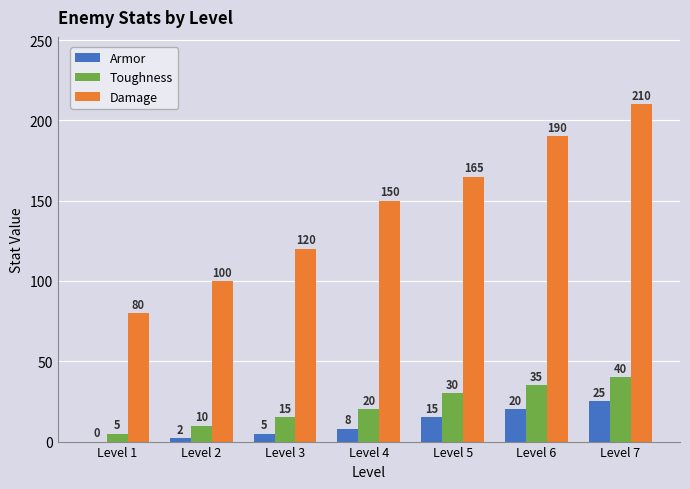

Read the Armor value at Level 5, to the nearest 10.

20